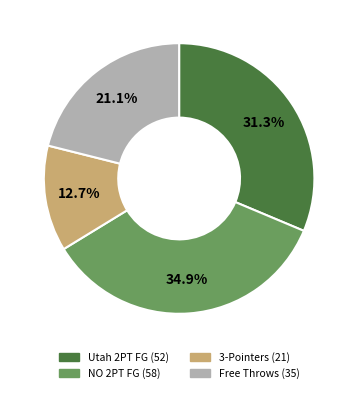

Is there any slice that represents more than half of the pie?

No